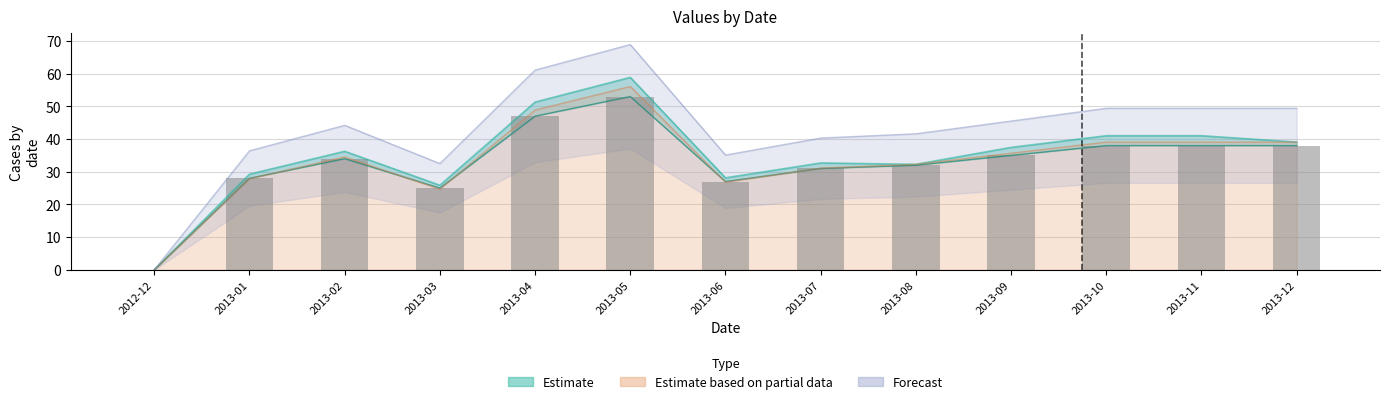

What is the change in value from 2013-07 to 2013-09?

+4